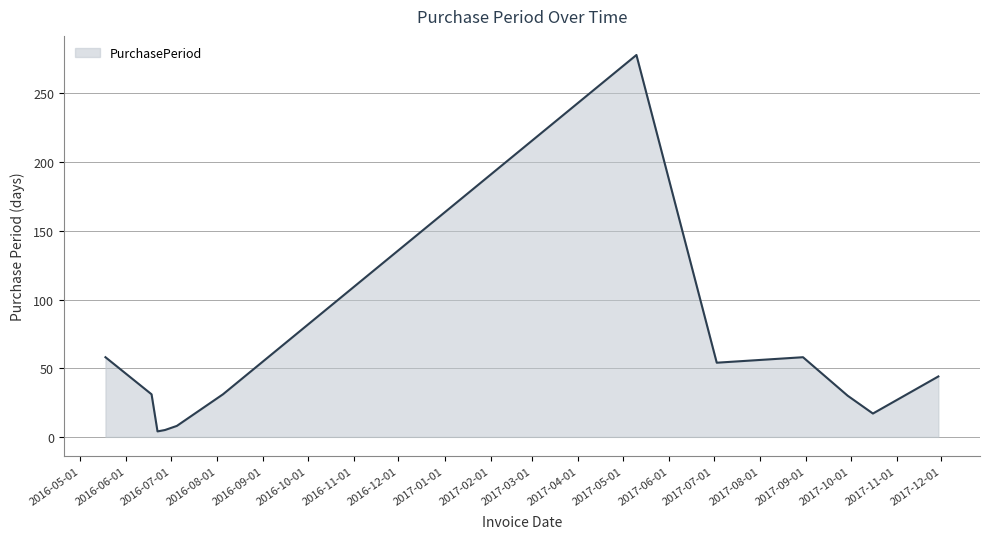

What is the difference between the maximum and minimum values?

274